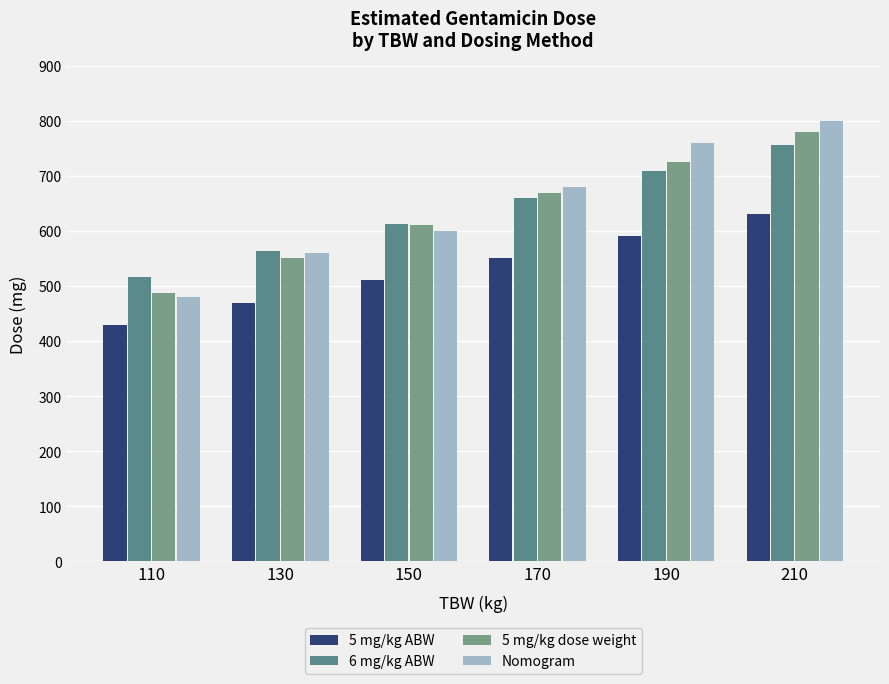

What is the difference between the 6 mg/kg ABW values at 190 and 130?

144